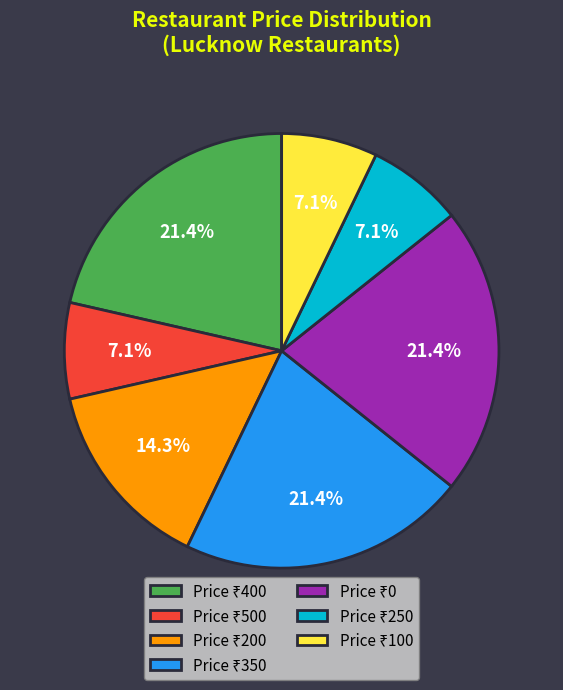

Is there any slice that represents more than half of the pie?

No